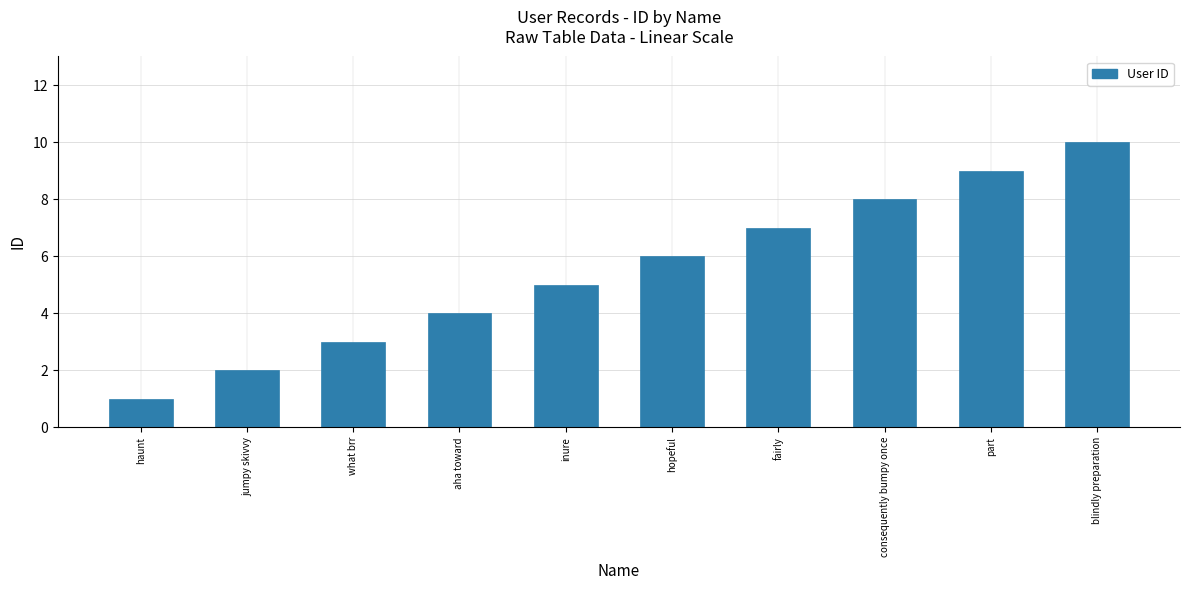

What is the difference between the maximum and minimum values?

9